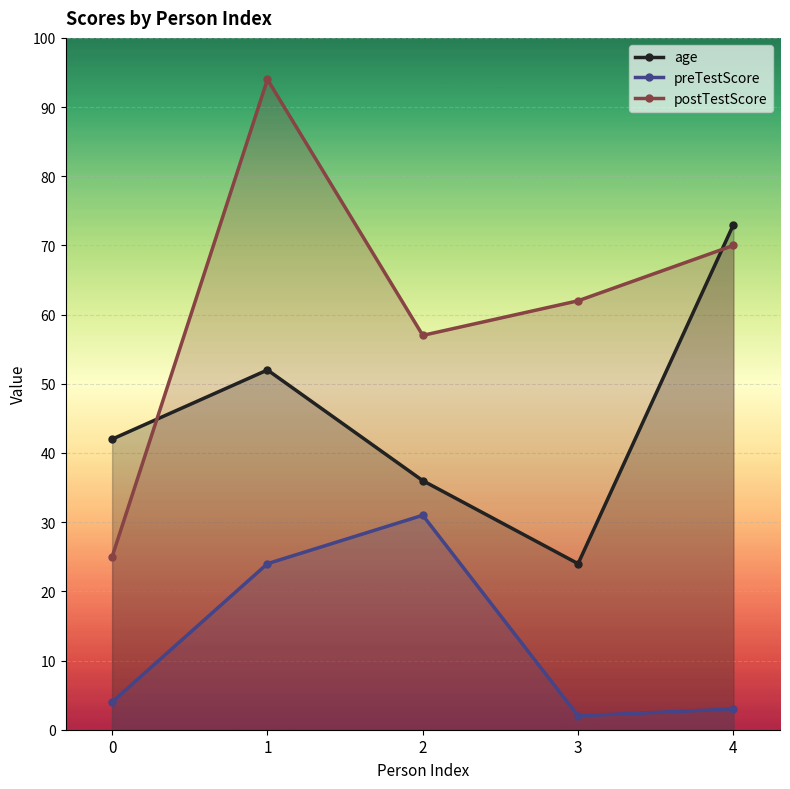

True or false: postTestScore has a value of 20 at 3.

False